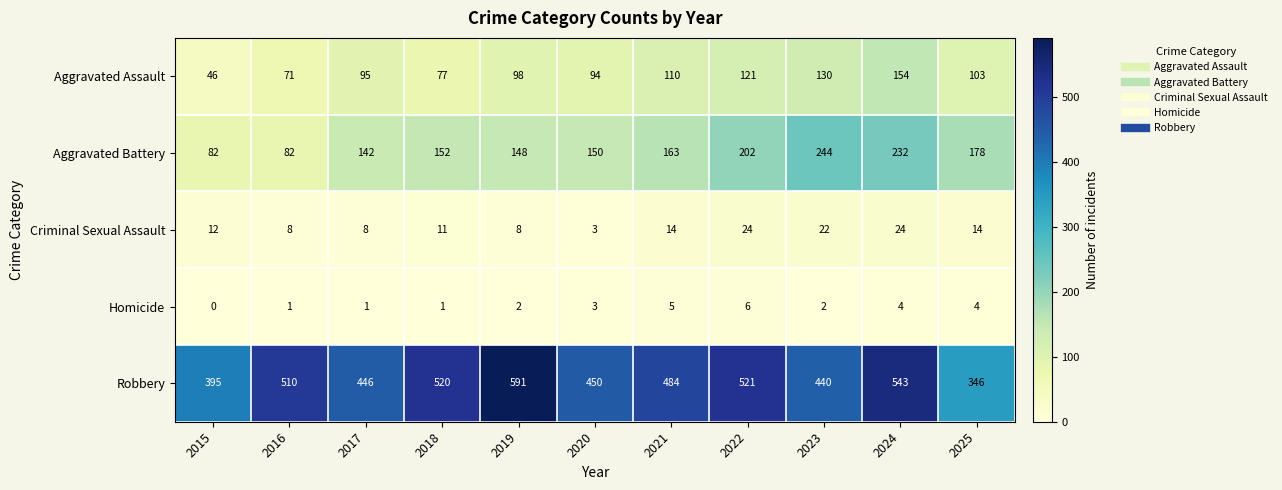

Rank the series at 2019 from lowest to highest value.

Homicide, Criminal Sexual Assault, Aggravated Assault, Aggravated Battery, Robbery